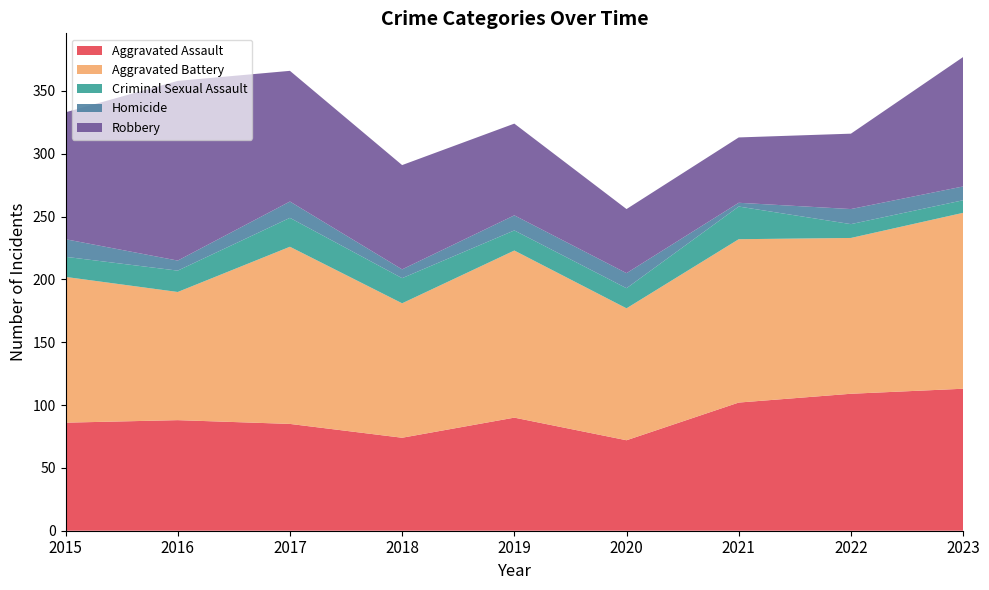

Reading left to right, list all the values displayed in this chart.

Aggravated Assault: 2015=86	2016=88	2017=85	2018=74	2019=90	2020=72	2021=102	2022=109	2023=113
Aggravated Battery: 2015=116	2016=102	2017=141	2018=107	2019=133	2020=105	2021=130	2022=124	2023=140
Criminal Sexual Assault: 2015=16	2016=17	2017=23	2018=20	2019=16	2020=16	2021=26	2022=11	2023=10
Homicide: 2015=14	2016=8	2017=13	2018=7	2019=12	2020=12	2021=3	2022=12	2023=11
Robbery: 2015=101	2016=143	2017=104	2018=83	2019=73	2020=51	2021=52	2022=60	2023=103